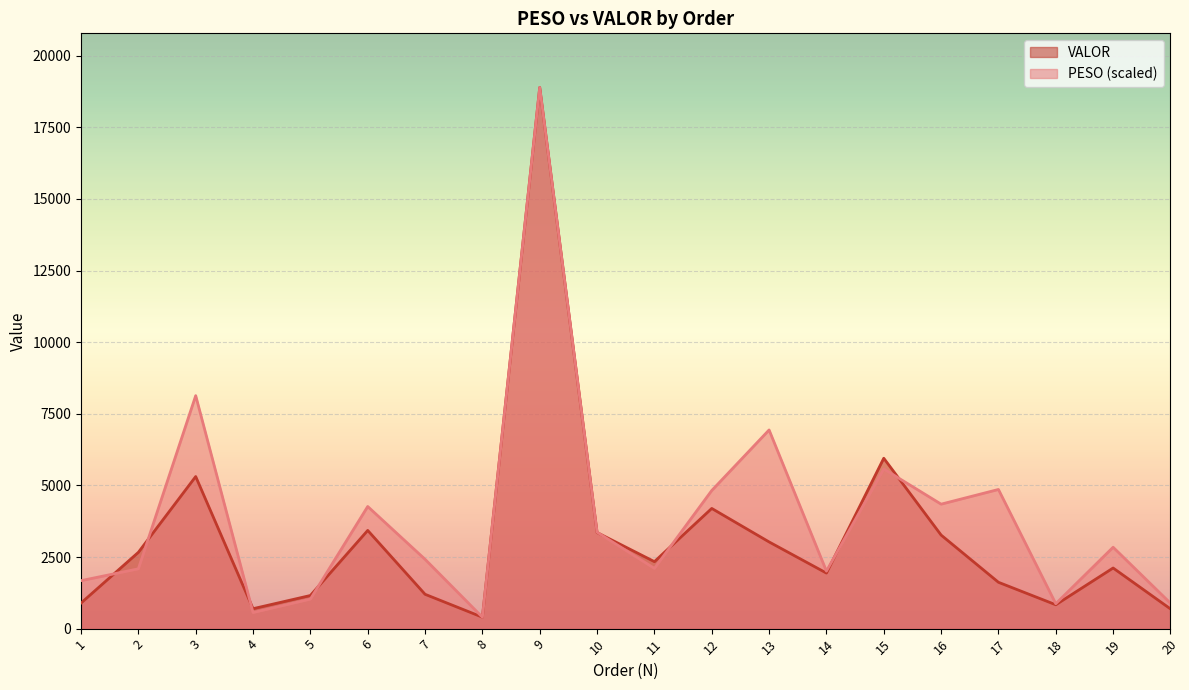

What is the value of the VALOR point at the 1st from the left?

892.9